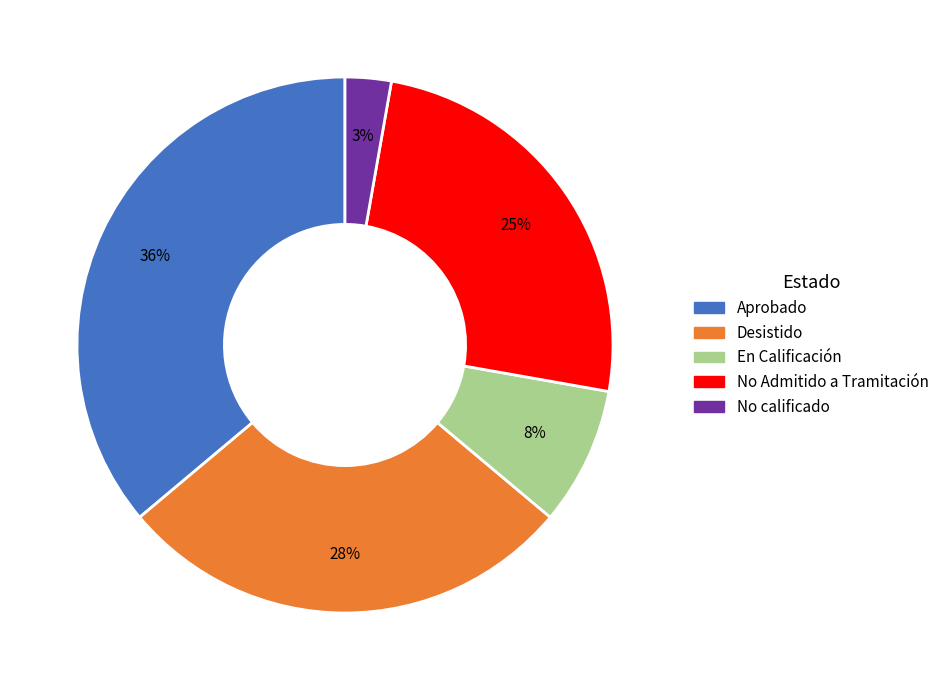

To the nearest percent, what is the average slice percentage?

20%